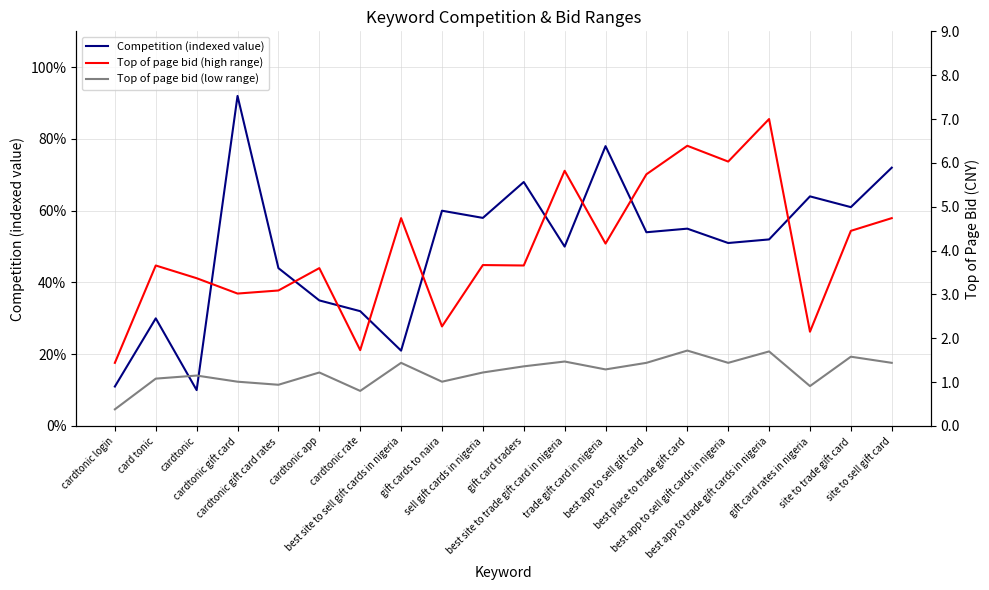

What is the value of the Top of page bid (low range) point at the 7th from the left?

0.8